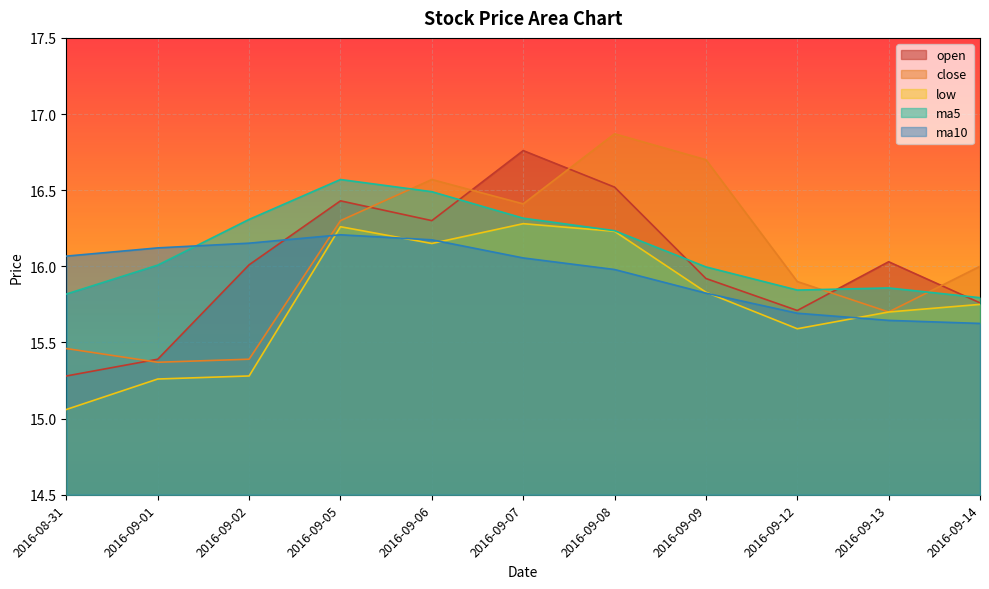

At which category does the chart reach its minimum across all series?

2016-08-31